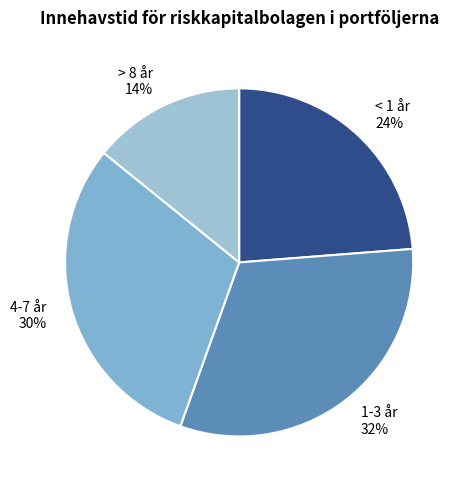

How many slices are in this pie chart?

4